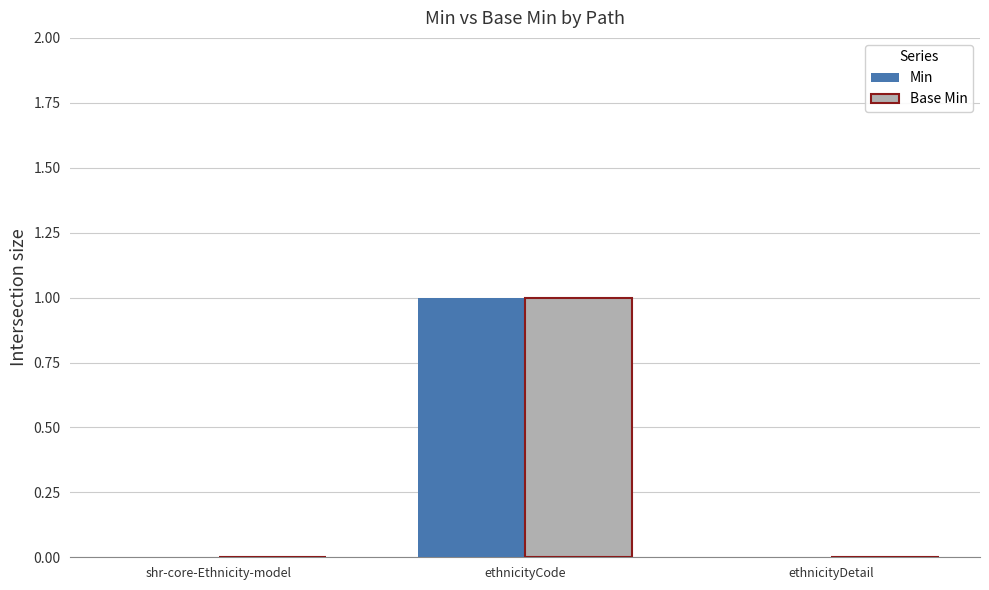

Is it true that Min equals 0 at shr-core-Ethnicity-model?

True